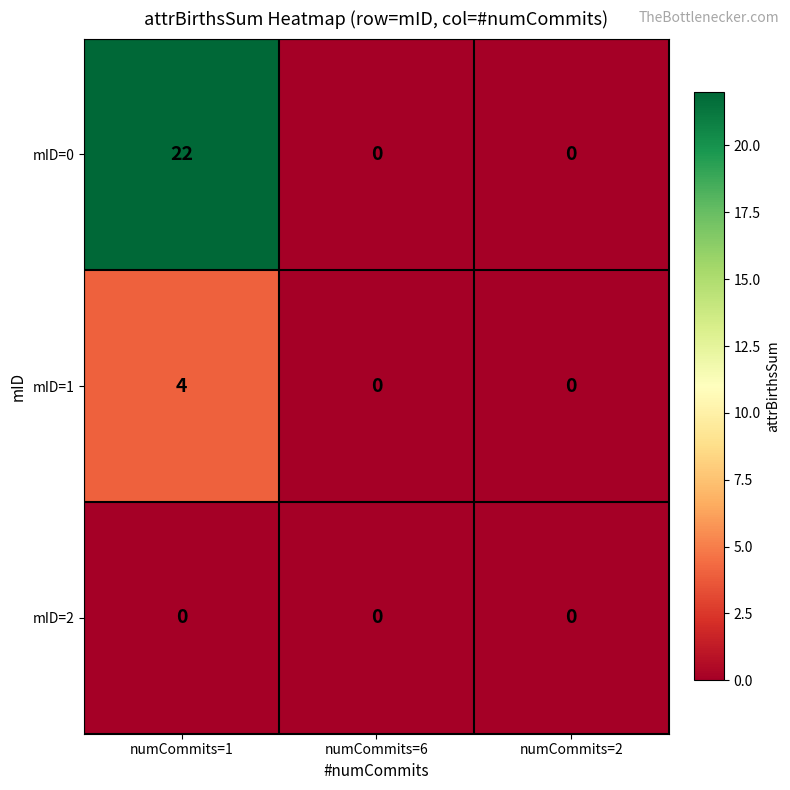

At which category is the sum across all series the highest?

numCommits=1